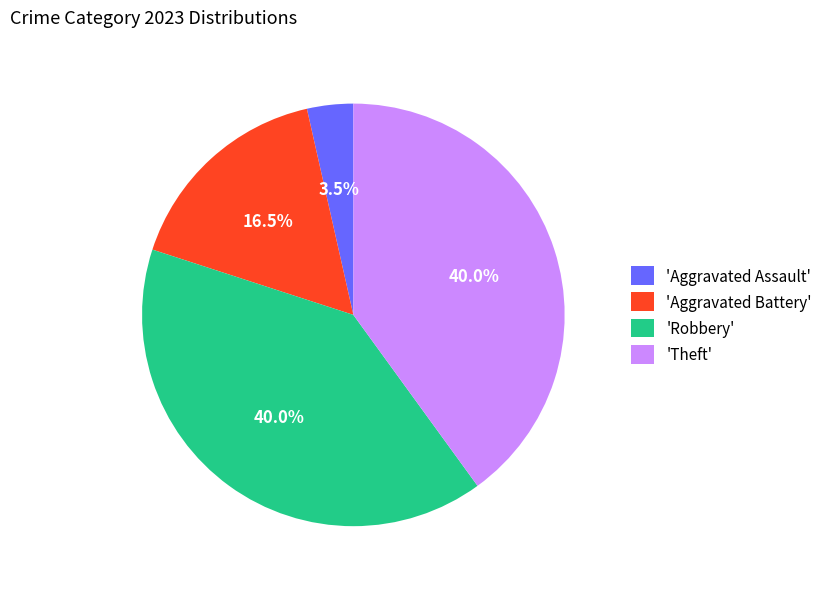

Combined, what portion of the pie is 'Aggravated Battery' and 'Theft'?

56.5%